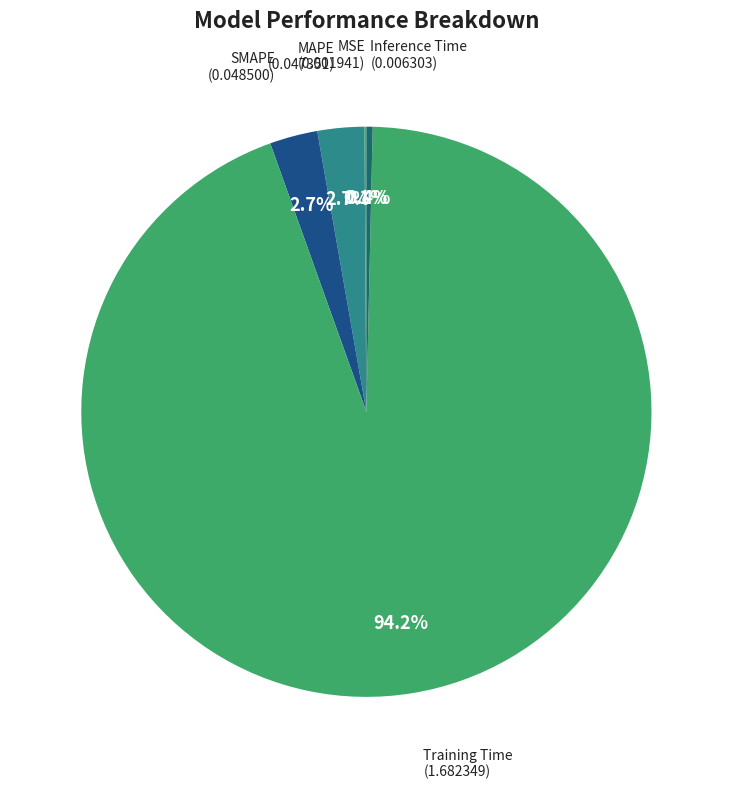

Does any single category account for the majority?

Yes